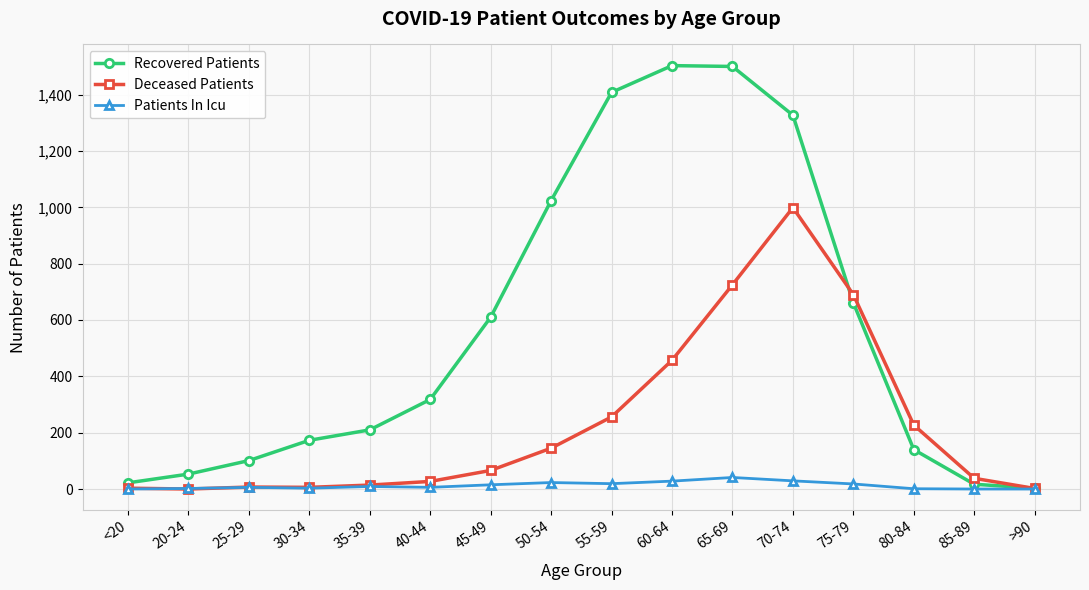

What is the difference between the Patients In Icu values at 40-44 and 60-64?

22